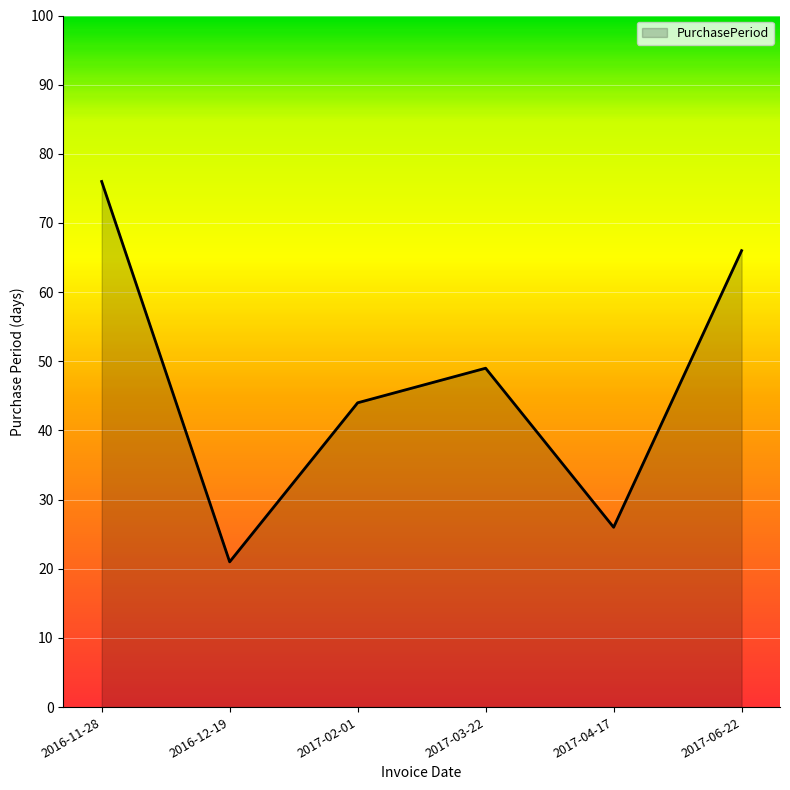

Does the chart display data point markers on the line(s)?

No